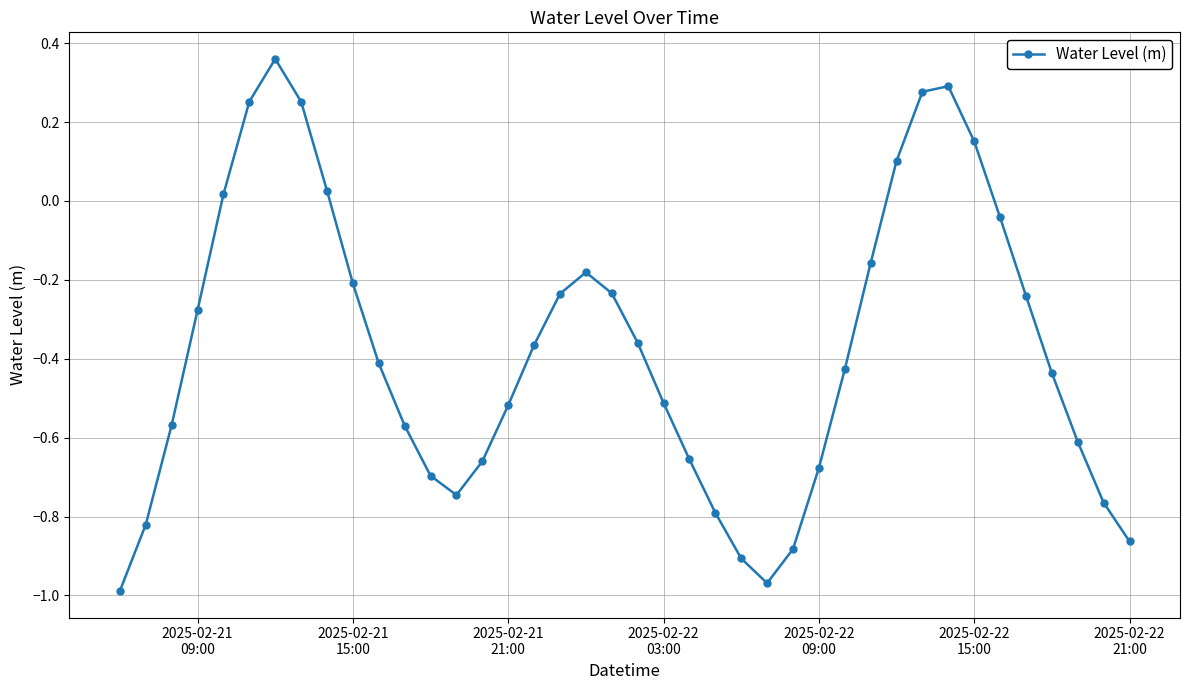

How many lines are shown in the chart?

1